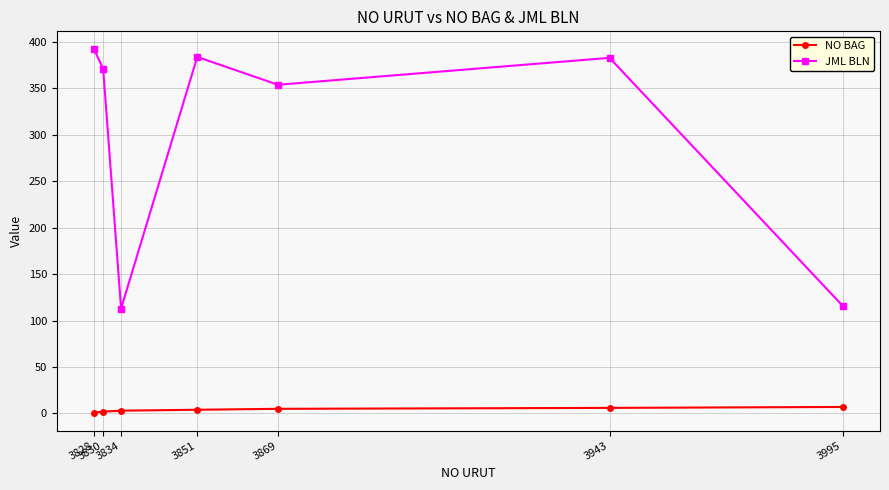

Between 3851 and 3995, which series saw the biggest shift?

JML BLN